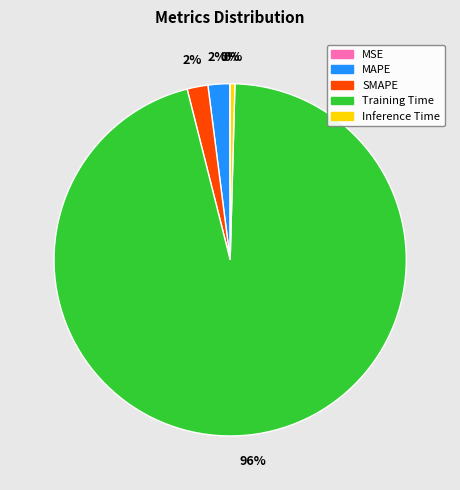

To the nearest percent, what portion does Training Time represent?

96%